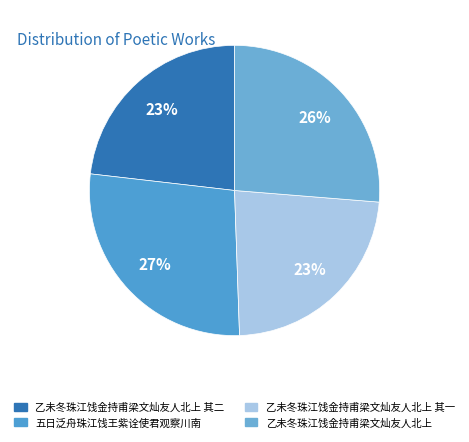

To the nearest percent, what percentage of the pie is 乙未冬珠江饯金持甫梁文灿友人北上?

26%